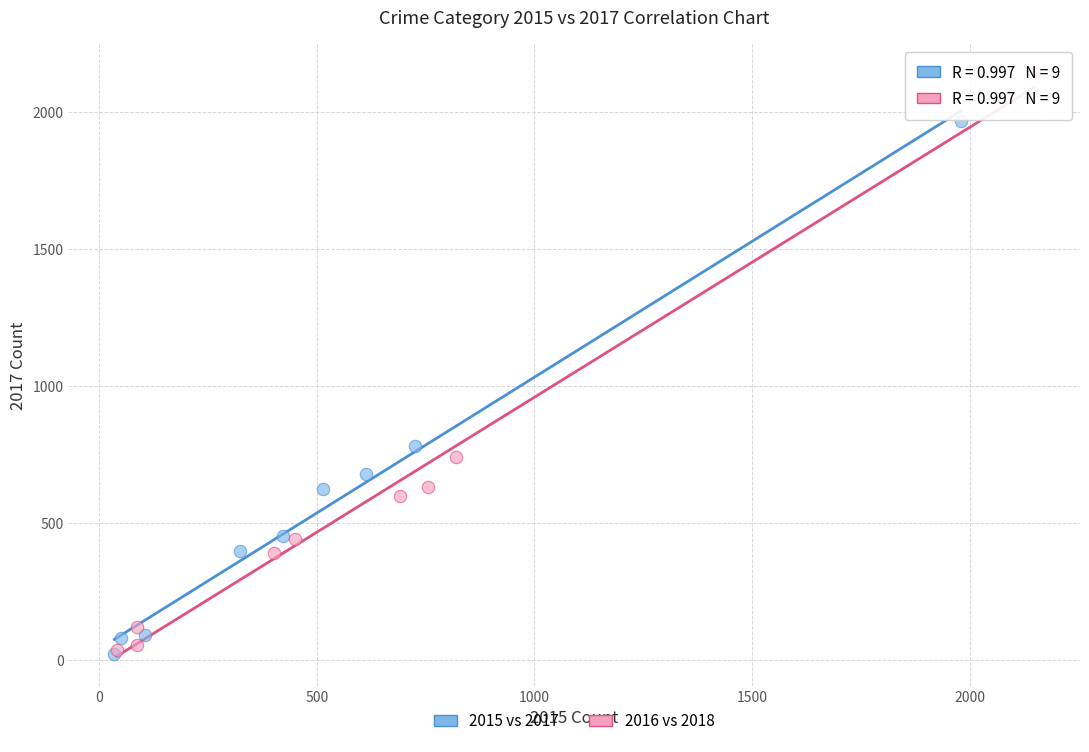

Which series contains the highest Y value?

2016 vs 2018